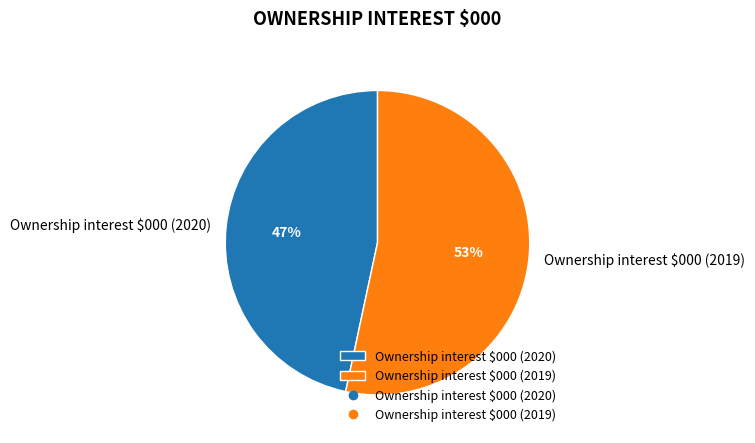

Rank the categories by value from lowest to highest.

Ownership interest $000 (2020), Ownership interest $000 (2019)